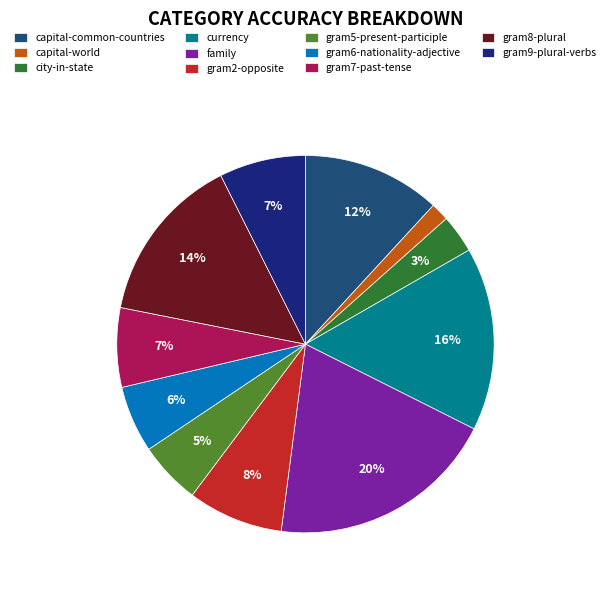

To the nearest percent, what percentage of the pie is capital-world?

2%